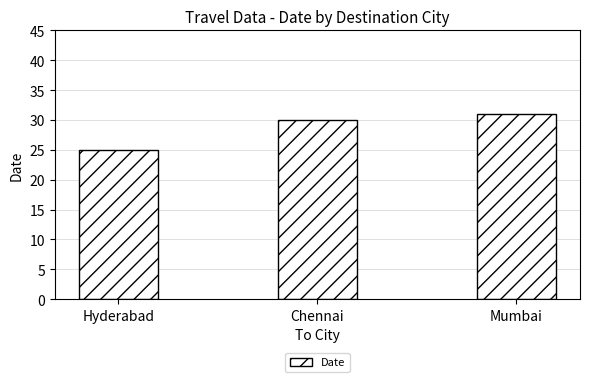

How many data points are less than 30?

1